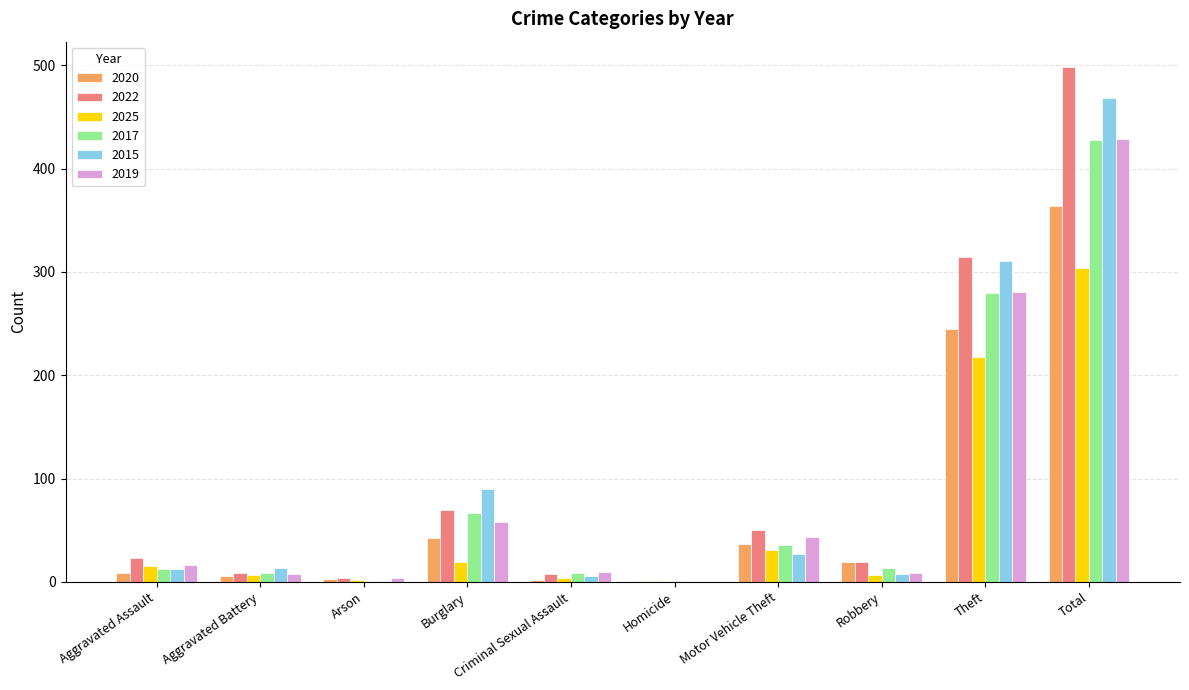

What is the maximum value shown in the chart?

498